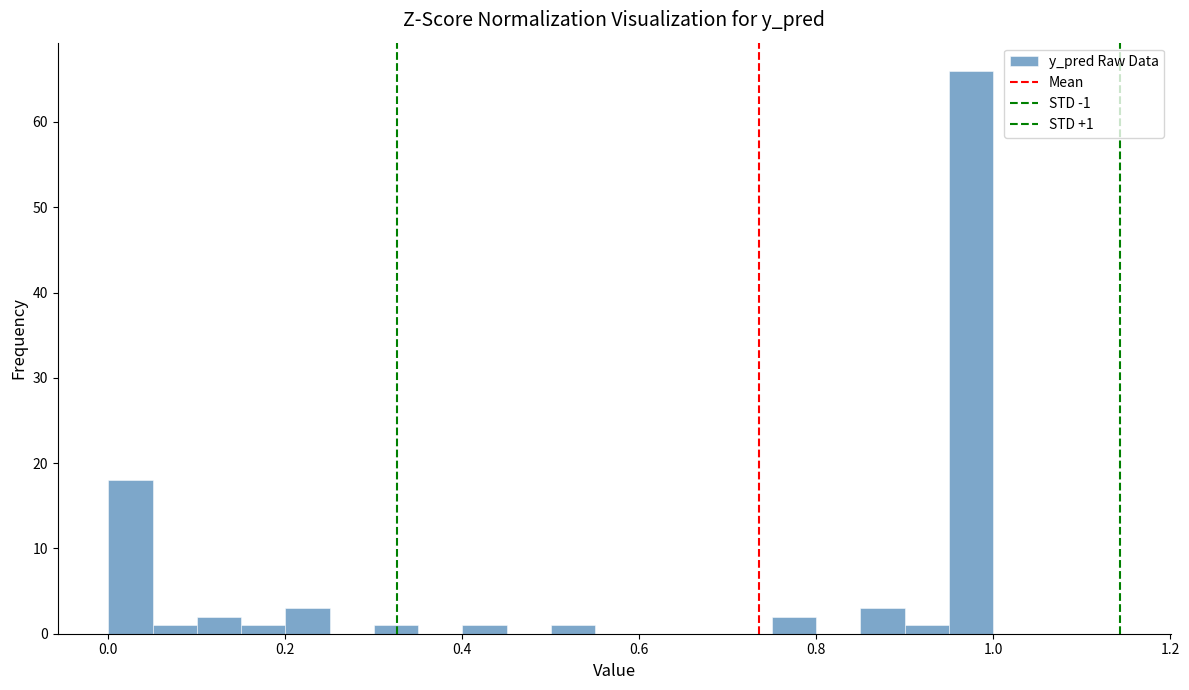

Read against the x-axis, roughly where is the centre of the tallest bar?

0.98